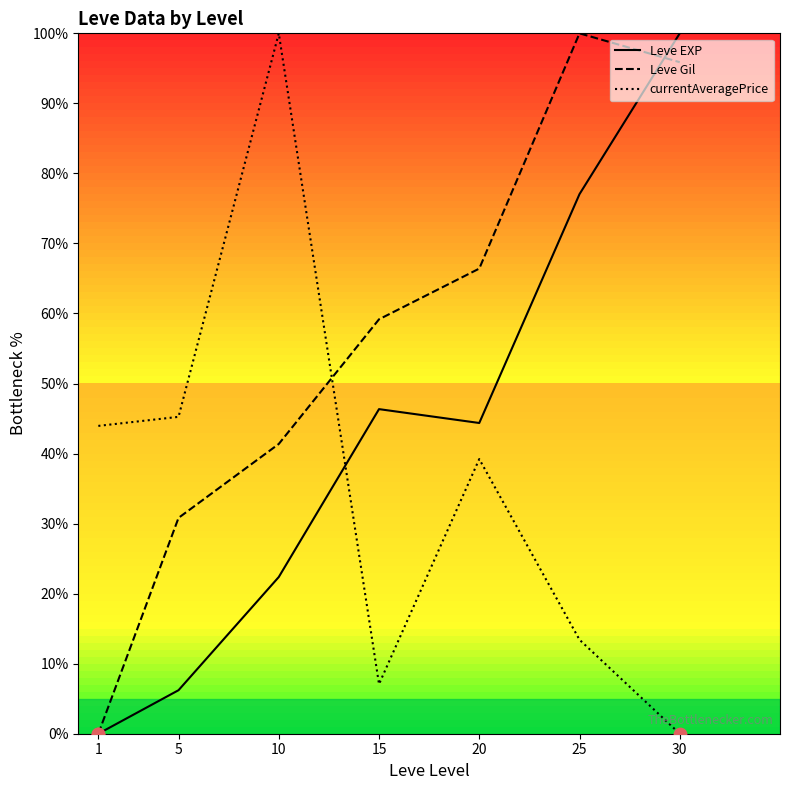

At which category is the sum across all series the highest?

30